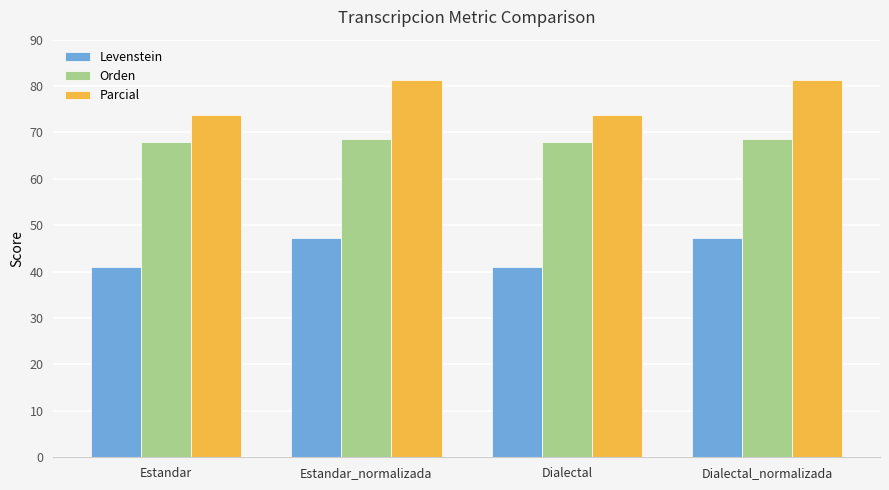

The value of Orden at Estandar is 36.2. True or false?

False